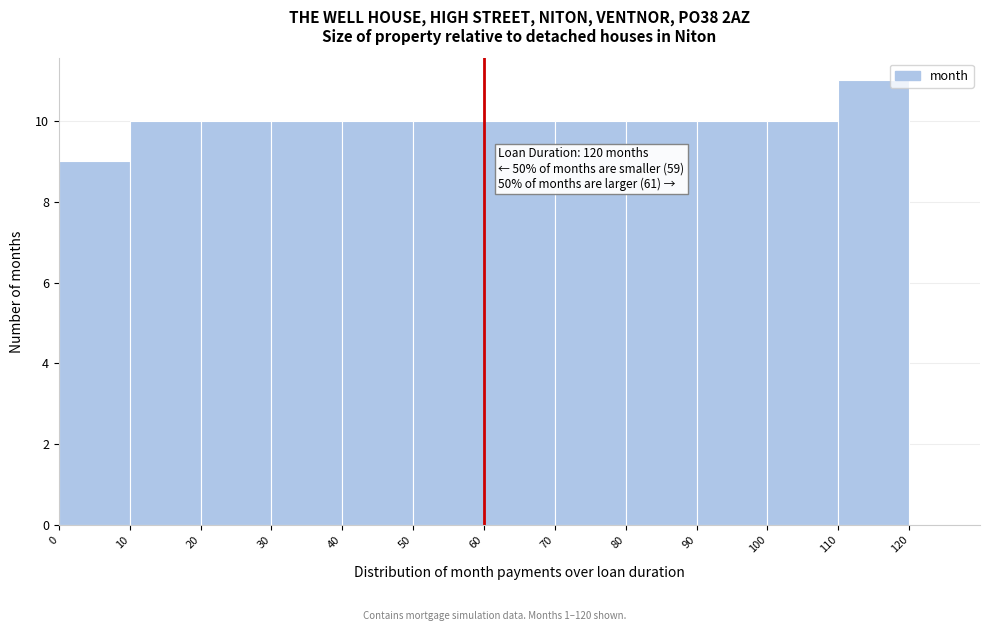

Over which range of the x-axis is the bar tallest?

110 to 120